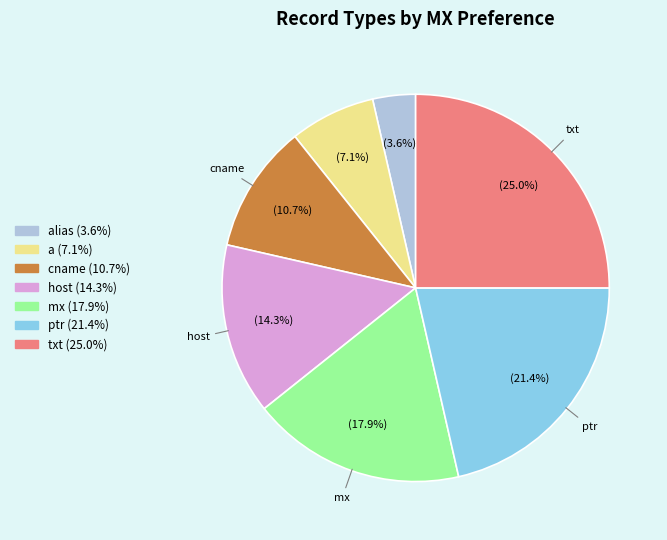

Is there a majority slice in this chart?

No